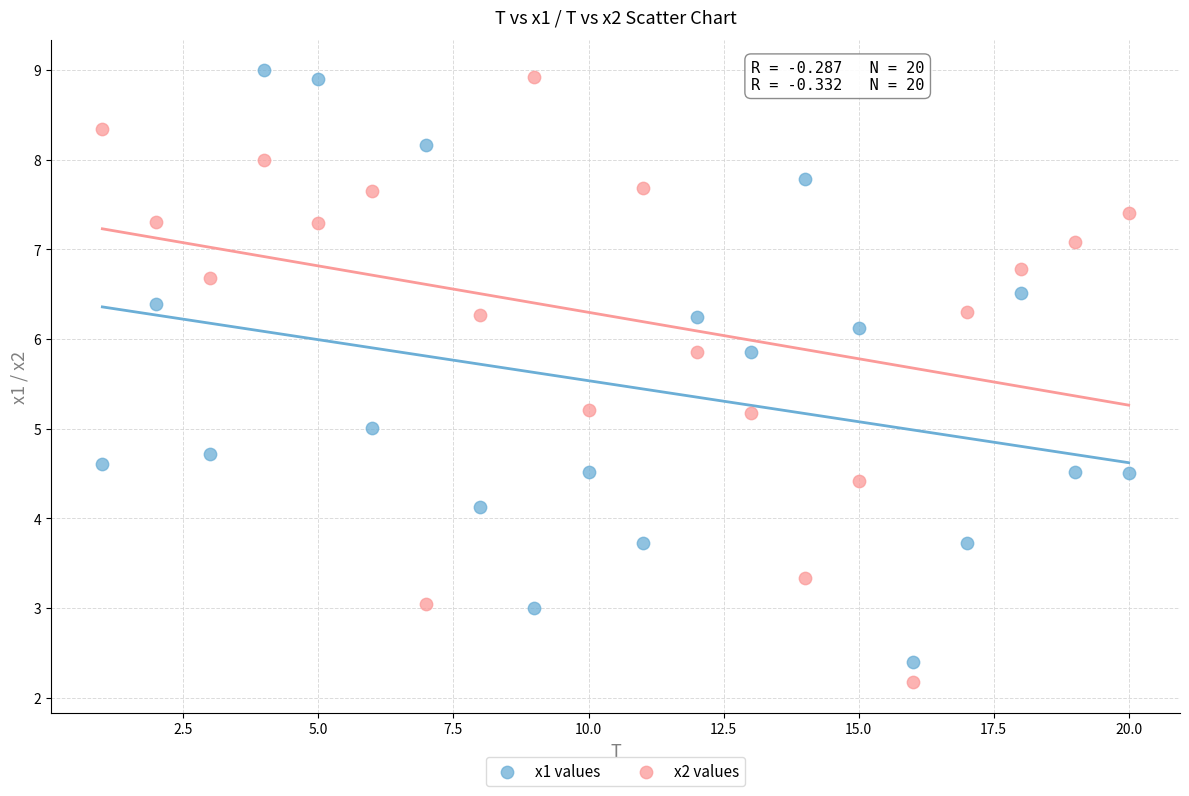

What are all the series names shown in the legend?

x1 values, x2 values